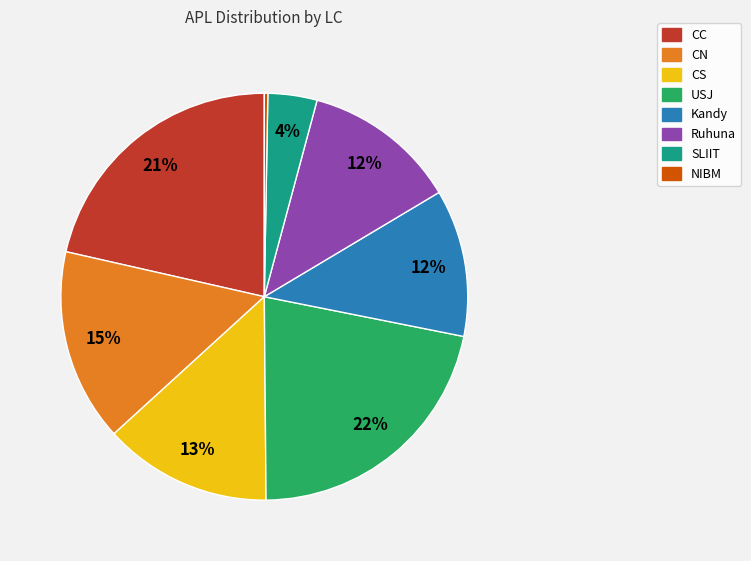

How many slices are in this pie chart?

8